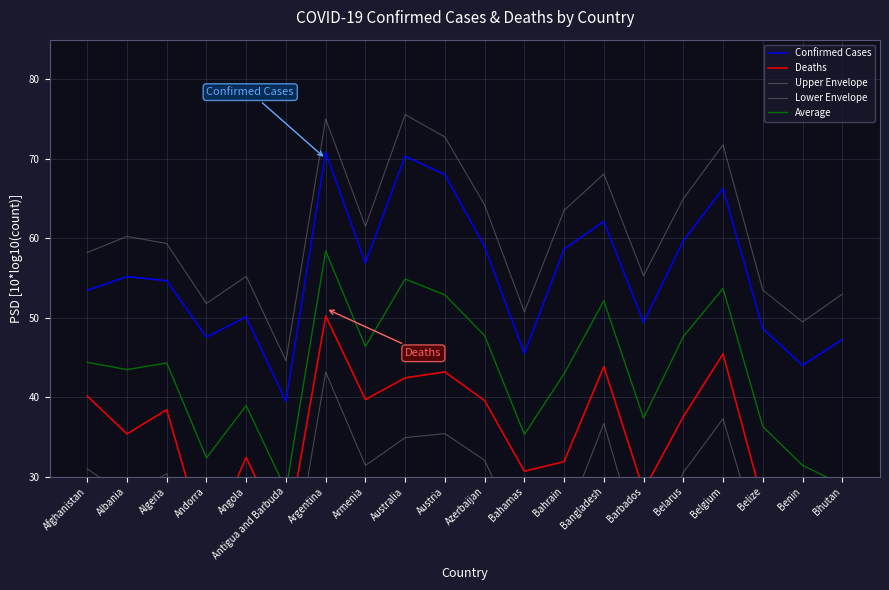

What is the difference between the maximum and minimum values in the Lower Envelope series?

37.9